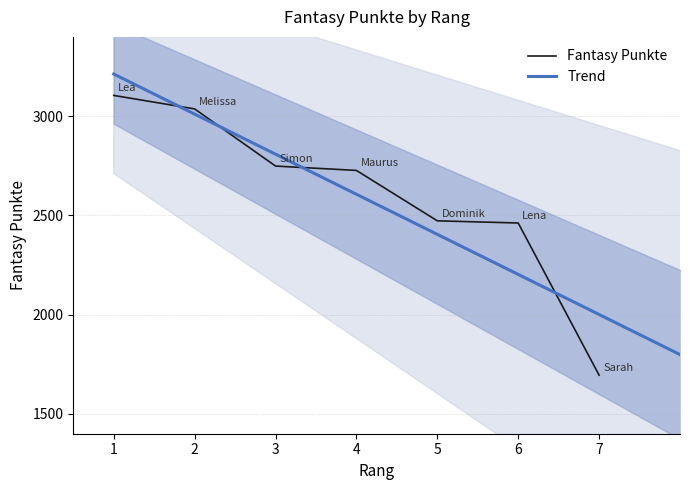

Which has a higher value, 1 or 4?

1